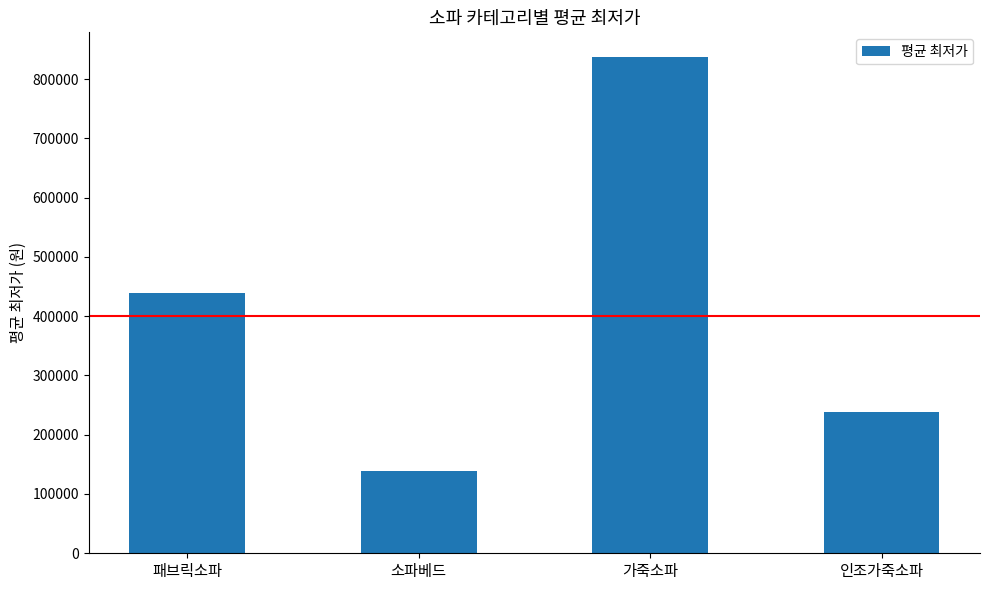

What is the label of the 3rd bar from the left?

가죽소파